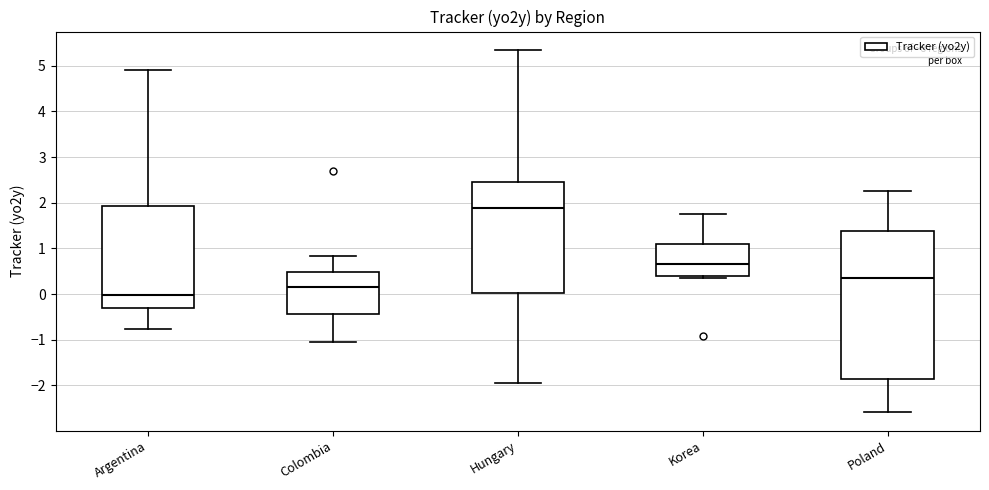

Reading left to right, read every box against the y-axis: the position of its median line, the range the box covers, and the ends of its whiskers. The values are not printed on the chart, so give them approximately, as read against the axis.

Argentina: median 0.0, box -0.3 to 1.9, whiskers -0.8 to 4.9
Colombia: median 0.2, box -0.4 to 0.5, whiskers -1.1 to 0.8
Hungary: median 1.9, box 0.0 to 2.5, whiskers -1.9 to 5.4
Korea: median 0.7, box 0.4 to 1.1, whiskers 0.4 (just below the box's lower edge) to 1.8
Poland: median 0.3, box -1.9 to 1.4, whiskers -2.6 to 2.3